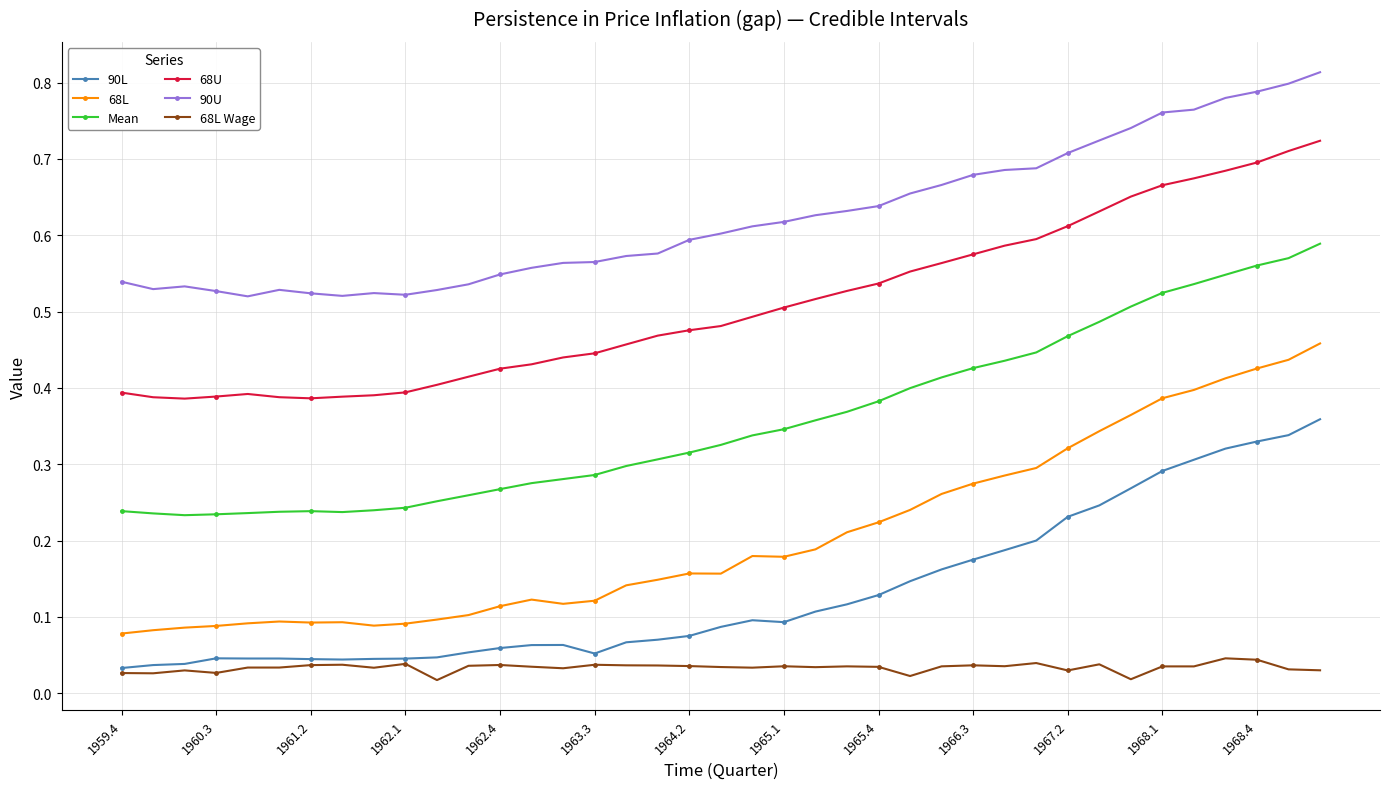

Count the 90U values in the range 0 to 1.

39